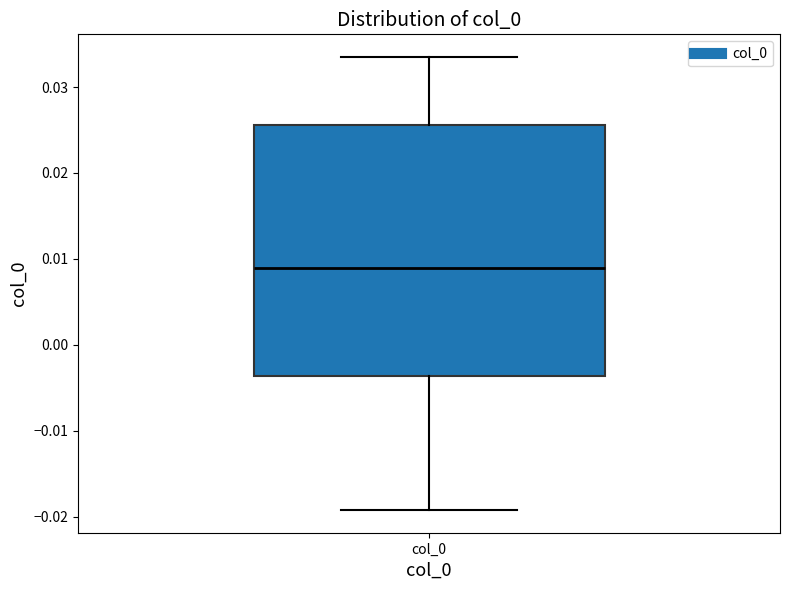

Where does the upper whisker of the box for col_0 end on the y-axis? The values are not printed on the chart, so give them approximately, as read against the axis.

0.033